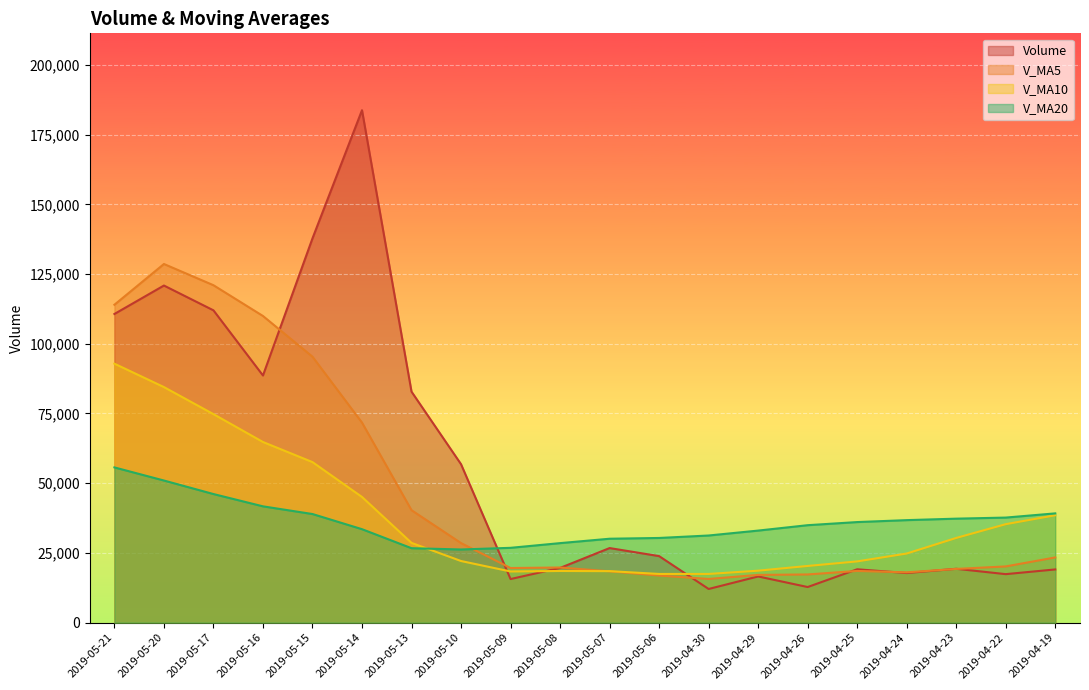

Which series has the largest total across all categories?

Volume